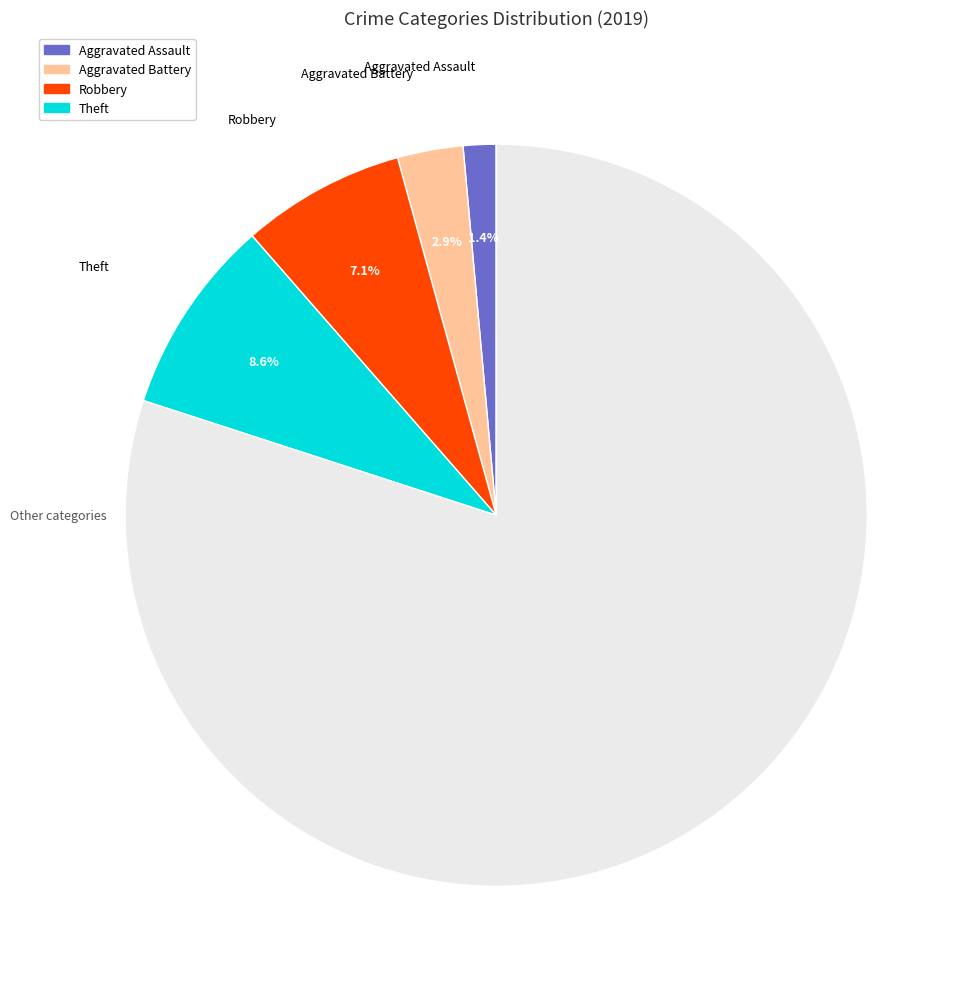

Does any single category account for the majority?

Yes